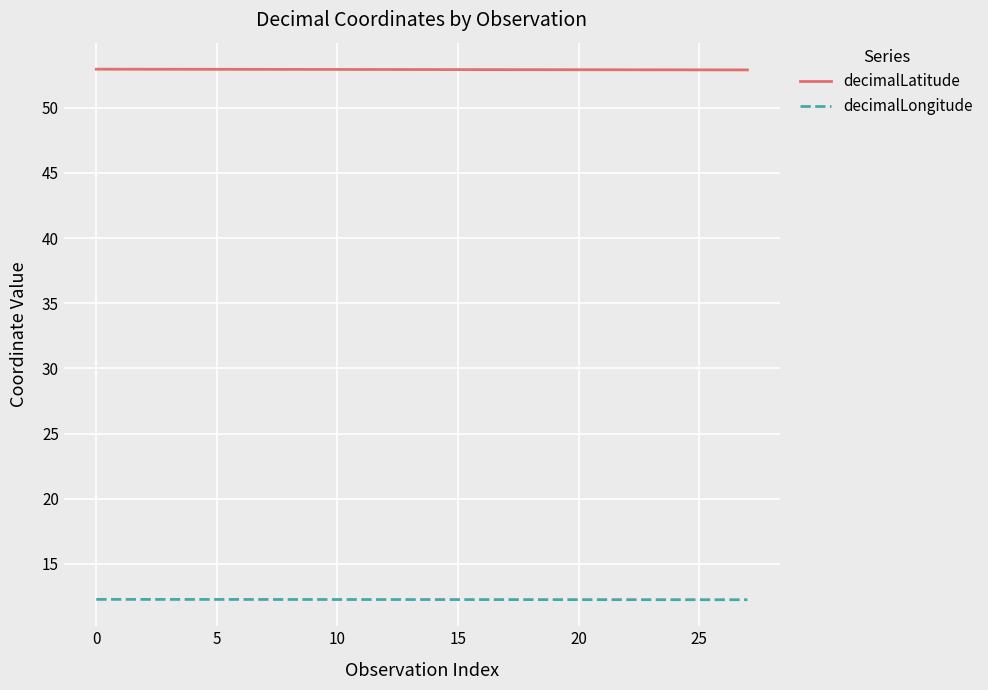

True or false: decimalLatitude and decimalLongitude cross at least once.

False